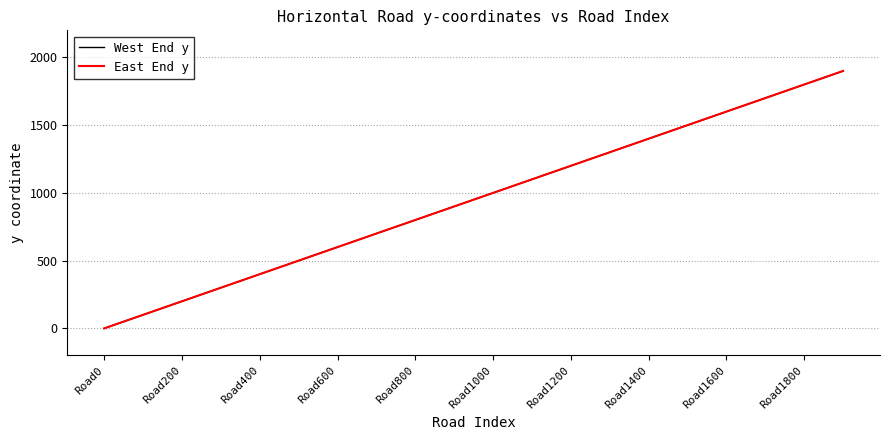

Does the chart have visible grid lines?

Yes